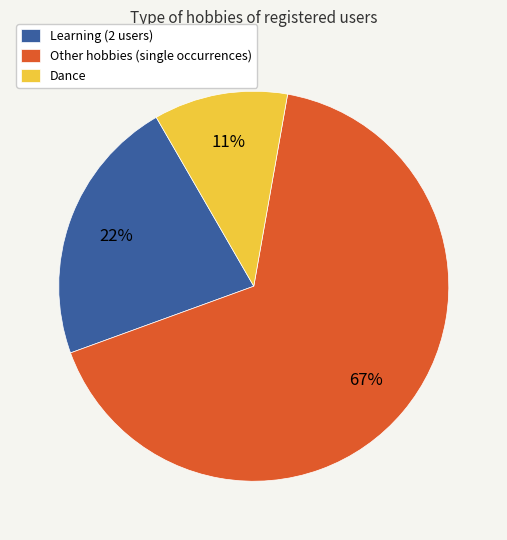

Is there any slice that represents more than half of the pie?

Yes